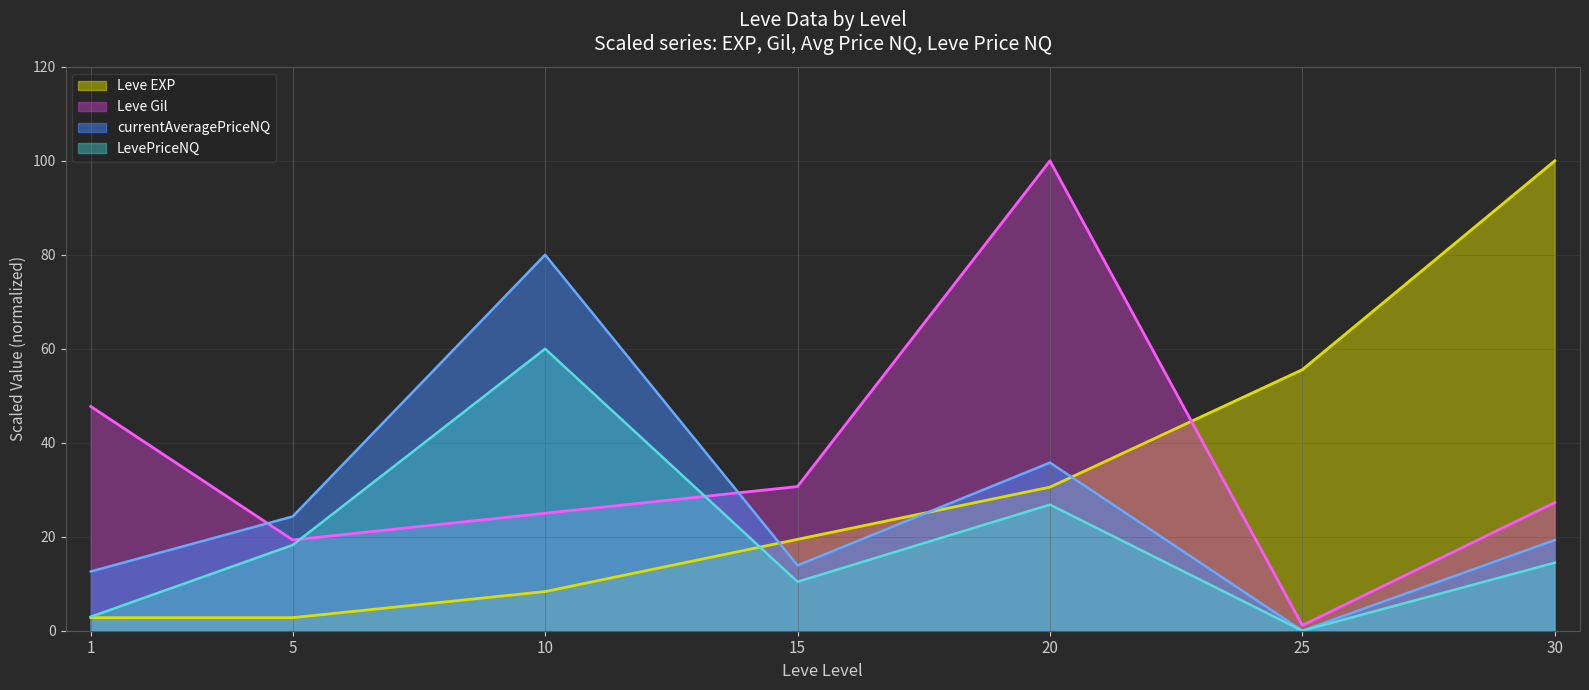

Rank the series at 5 from highest to lowest value.

currentAveragePriceNQ, Leve Gil, LevePriceNQ, Leve EXP